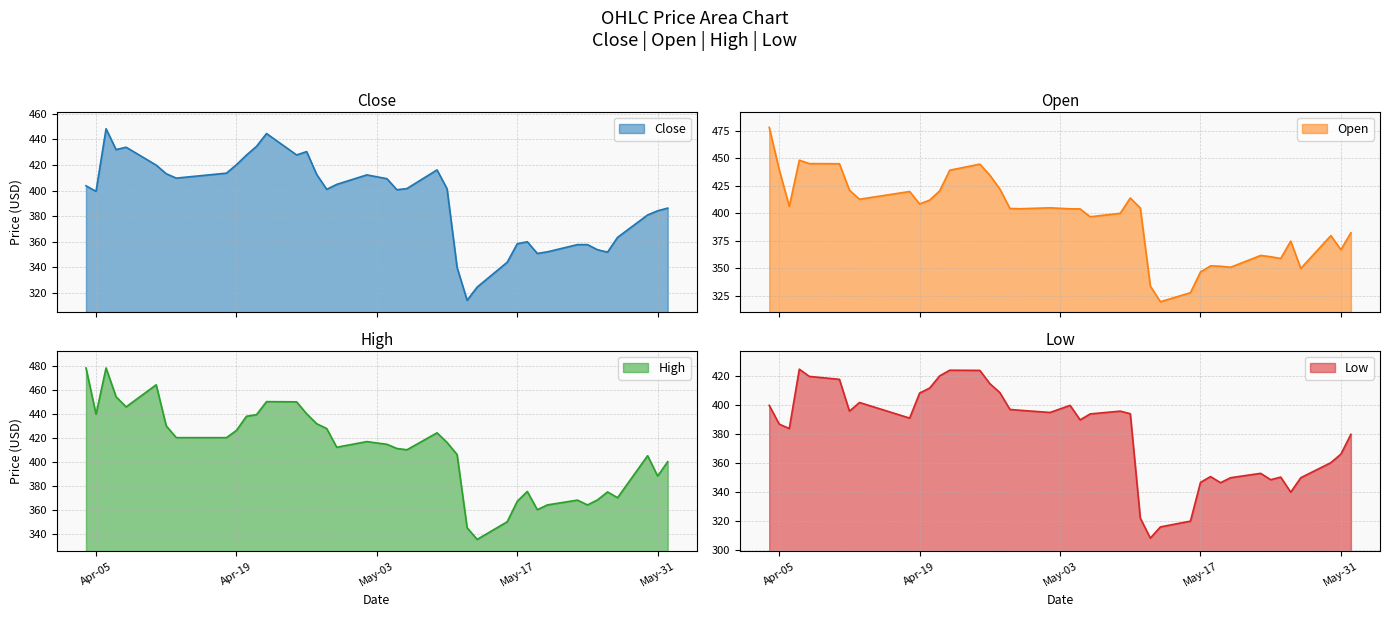

What is the highest value of the Close series?

448.3